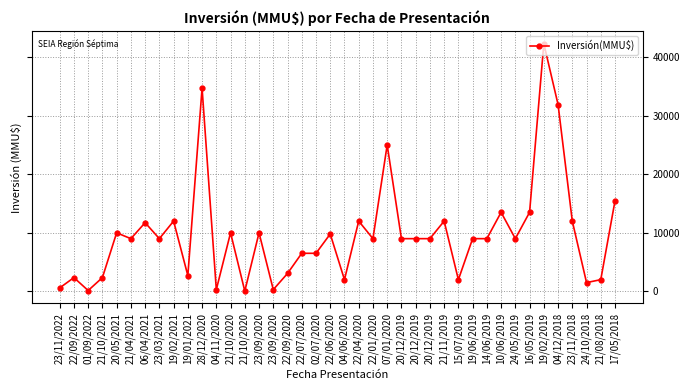

Rank the categories by value from highest to lowest.

19/02/2019, 28/12/2020, 04/12/2018, 07/01/2020, 17/05/2018, 10/06/2019, 16/05/2019, 19/02/2021, 22/04/2020, 21/11/2019, 23/11/2018, 06/04/2021, 20/05/2021, 21/10/2020, 23/09/2020, 22/06/2020, 21/04/2021, 23/03/2021, 22/01/2020, 20/12/2019, 20/12/2019, 20/12/2019, 19/06/2019, 14/06/2019, 24/05/2019, 22/07/2020, 02/07/2020, 22/09/2020, 19/01/2021, 22/09/2022, 21/10/2021, 04/06/2020, 15/07/2019, 21/08/2018, 24/10/2018, 23/11/2022, 04/11/2020, 23/09/2020, 01/09/2022, 21/10/2020